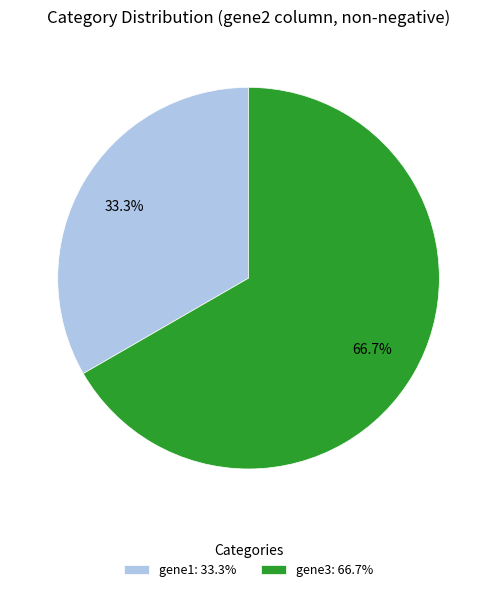

Which slice is the largest?

gene3